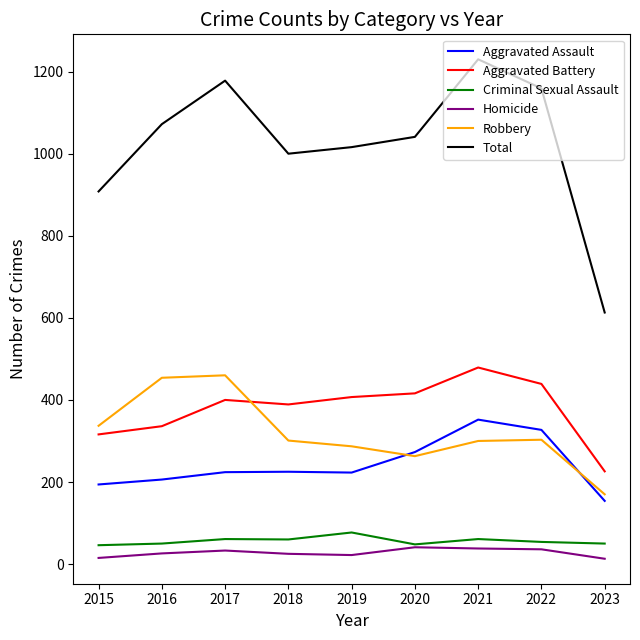

Between 2018 and 2023, which series saw the biggest shift?

Total